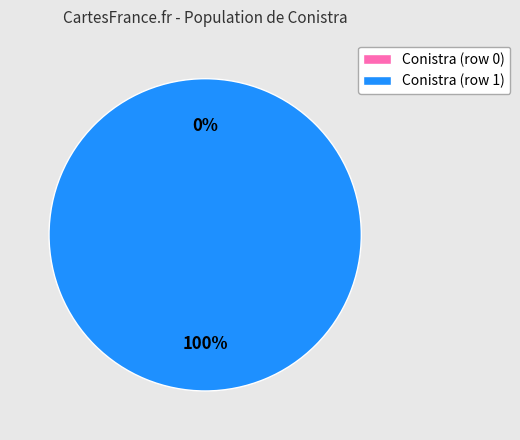

The Conistra (row 1) slice represents 99% of the pie. True or false?

False